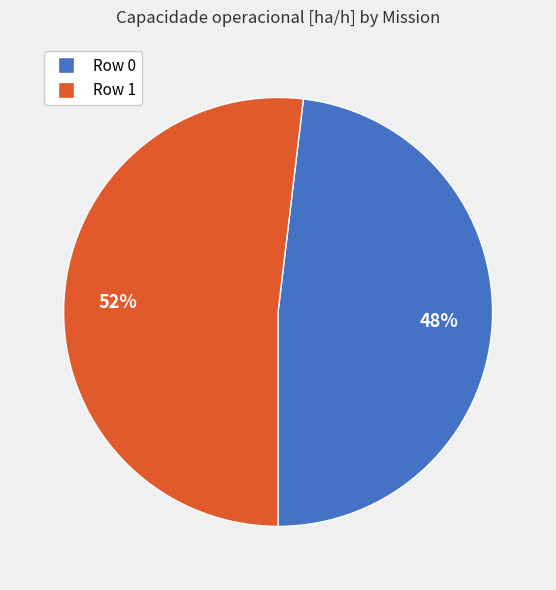

Do Row 0 and Row 1 together represent more than half of the pie?

Yes